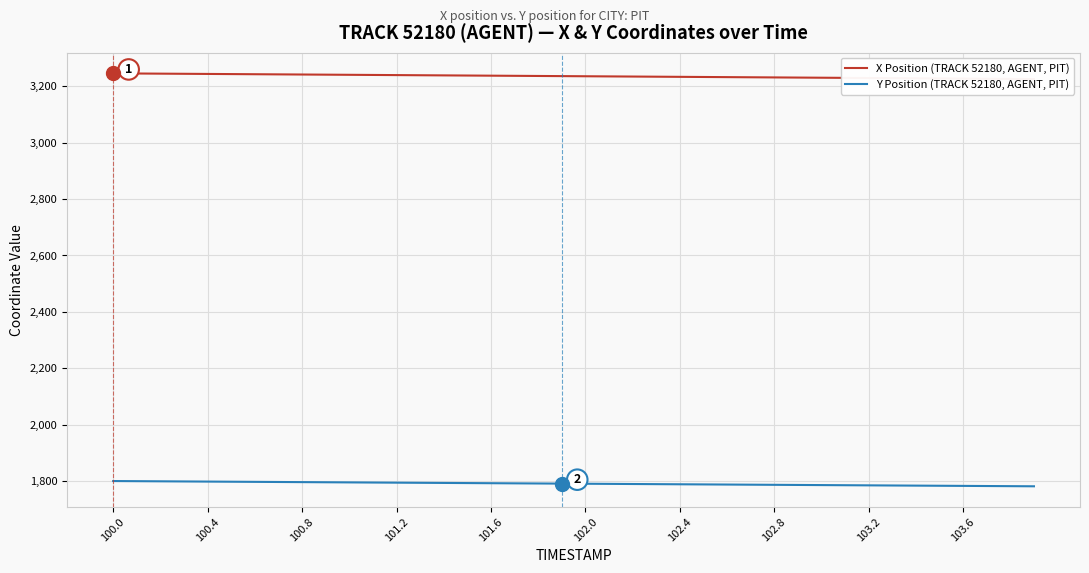

Reading left to right, what are all the values shown in this chart?

X Position (TRACK 52180, AGENT, PIT): 3245.3	3244.8	3244.3	3243.8	3243.2	3242.7	3242.2	3241.7	3241.2	3240.7	3240.2	3239.7	3239.1	3238.6	3238.1	3237.6	3237.1	3236.6	3236.1	3235.5	3235.0	3234.5	3234.0	3233.5	3233.0	3232.4	3231.9	3231.4	3230.9	3230.4	3229.9	3229.3	3228.8	3228.3	3227.8	3227.3	3226.8	3226.2	3225.7	3225.2
Y Position (TRACK 52180, AGENT, PIT): 1800.9	1800.4	1799.9	1799.4	1799.0	1798.5	1798.0	1797.5	1797.0	1796.6	1796.1	1795.6	1795.1	1794.7	1794.2	1793.7	1793.2	1792.7	1792.3	1791.8	1791.3	1790.8	1790.4	1789.9	1789.4	1788.9	1788.5	1788.0	1787.5	1787.0	1786.6	1786.1	1785.6	1785.1	1784.7	1784.2	1783.7	1783.2	1782.8	1782.3